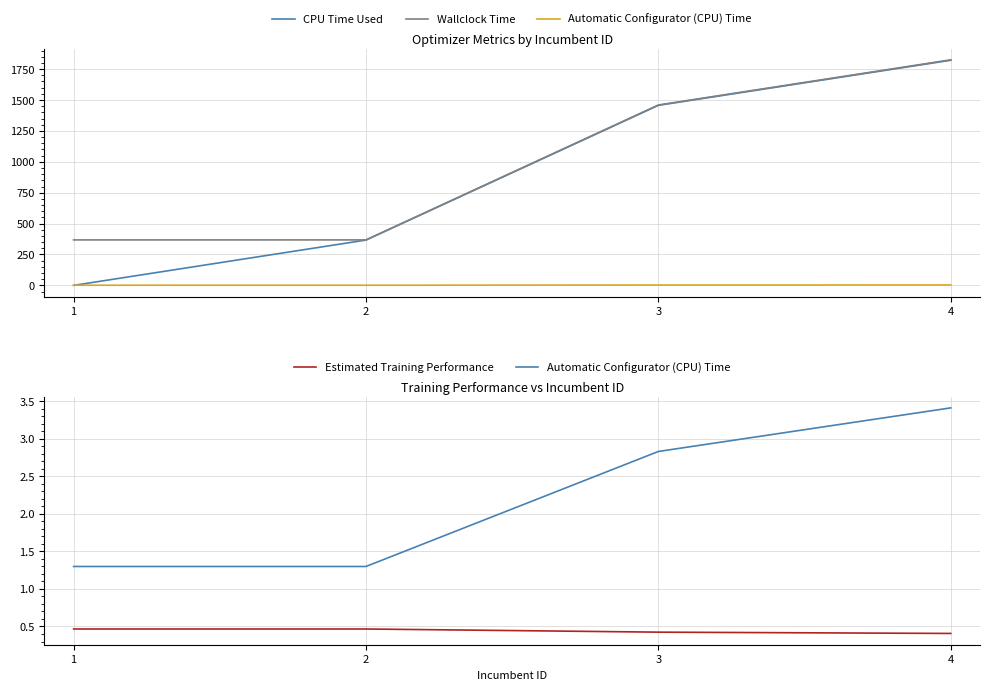

True or false: Automatic Configurator (CPU) Time and Estimated Training Performance cross at least once.

False